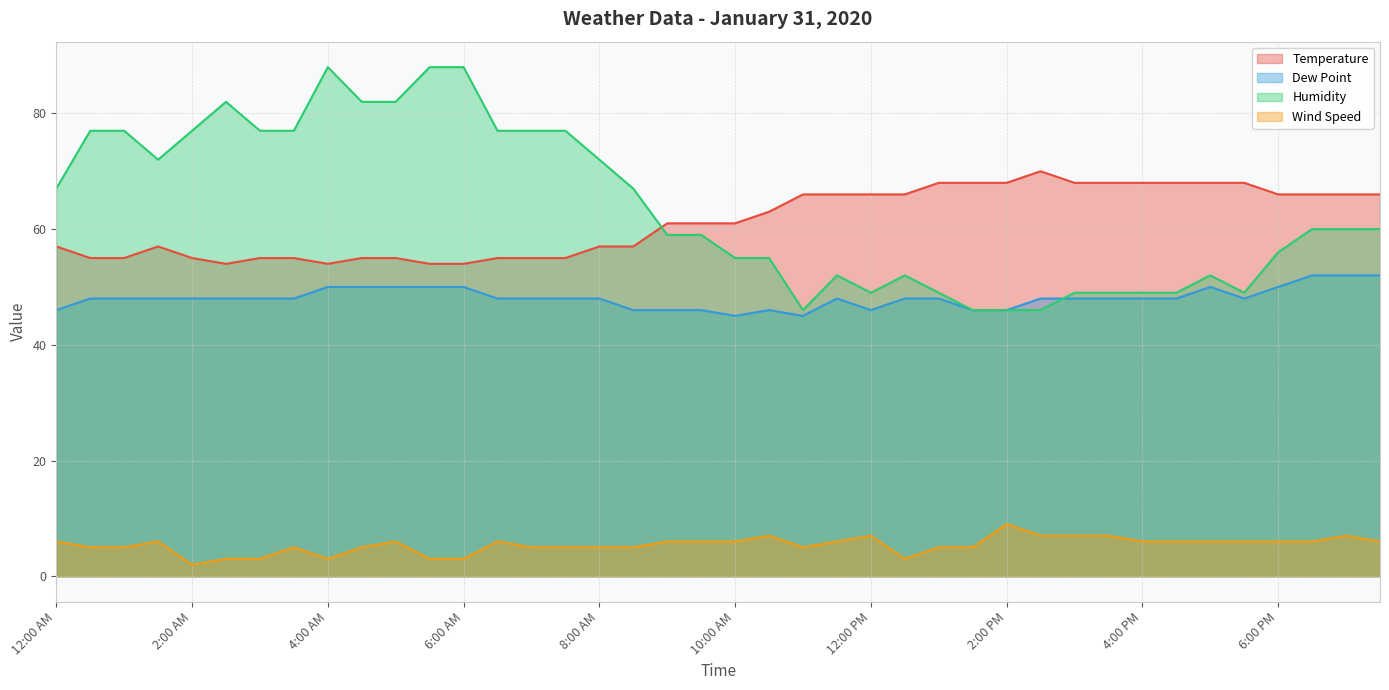

What is the label of the 9th point from the left?

4:00 AM